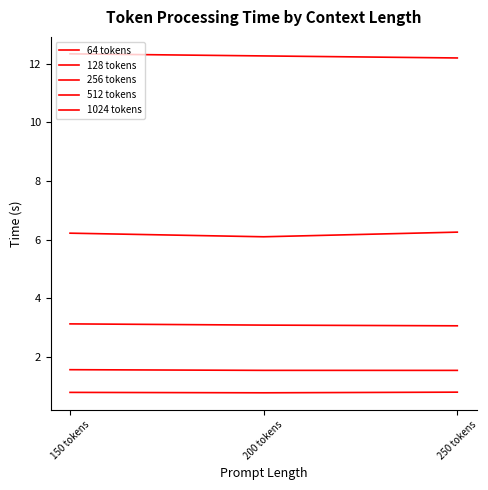

What is the sum of the 1024 tokens values at 250 tokens and 200 tokens?

24.5